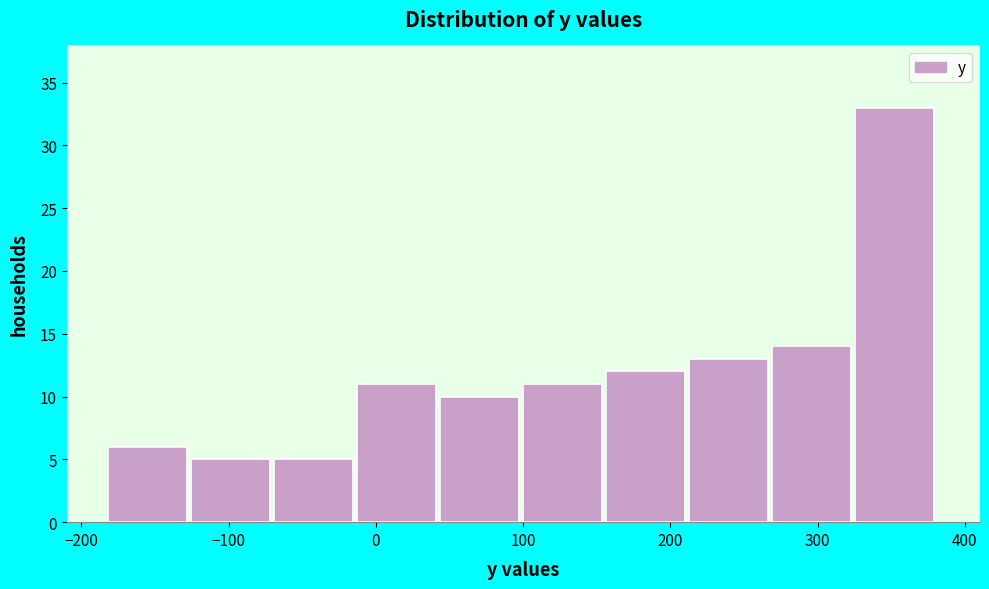

Reading left to right, transcribe this chart: for each bar, give the range it covers on the x-axis and its height. Neither the bar edges nor the heights are printed on the chart, so give them approximately, as read against the axes.

-180 to -130: 6
-130 to -70: 5
-70 to -10: 5
-10 to 40: 11
40 to 100: 10
100 to 160: 11
160 to 210: 12
210 to 270: 13
270 to 330: 14
330 to 380: 33